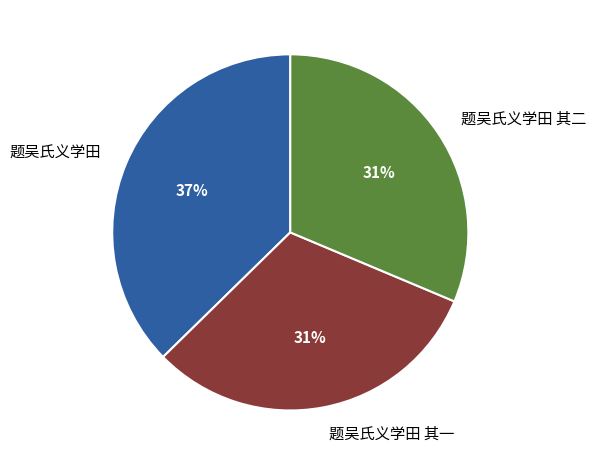

Do 题吴氏义学田 其二 and 题吴氏义学田 together represent more than half of the pie?

Yes